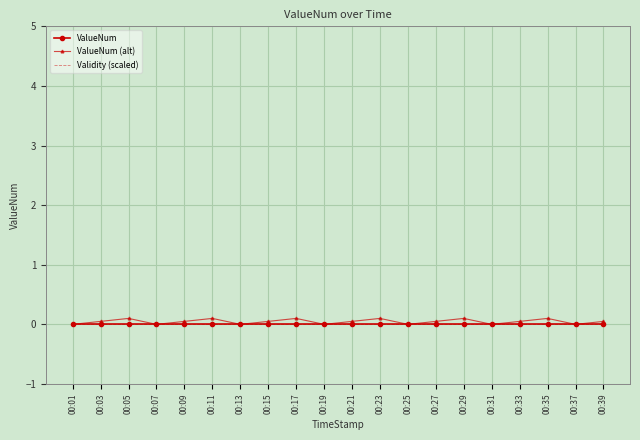

What is the maximum value shown in the chart?

0.1